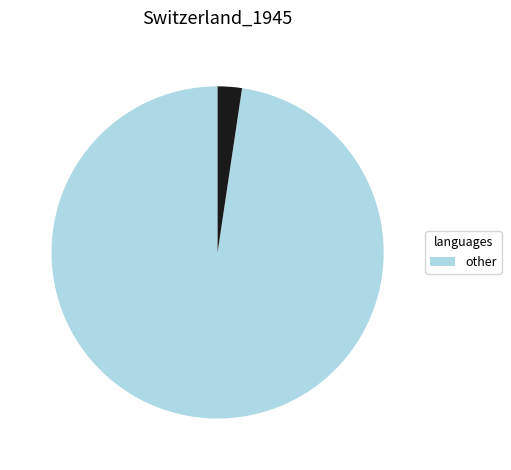

Count the number of slices in the pie.

2